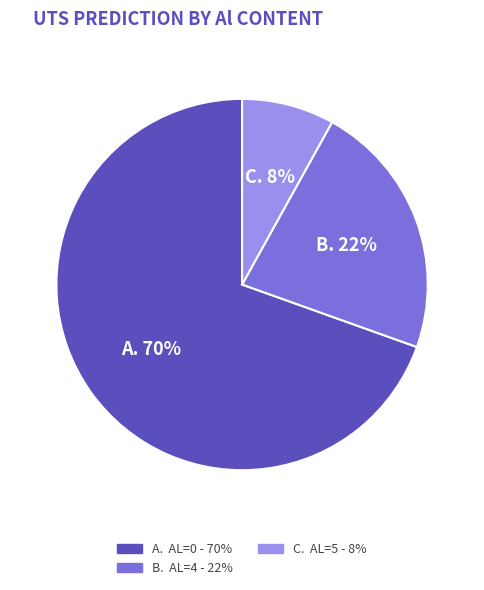

To the nearest percent, what is the average slice percentage?

33%